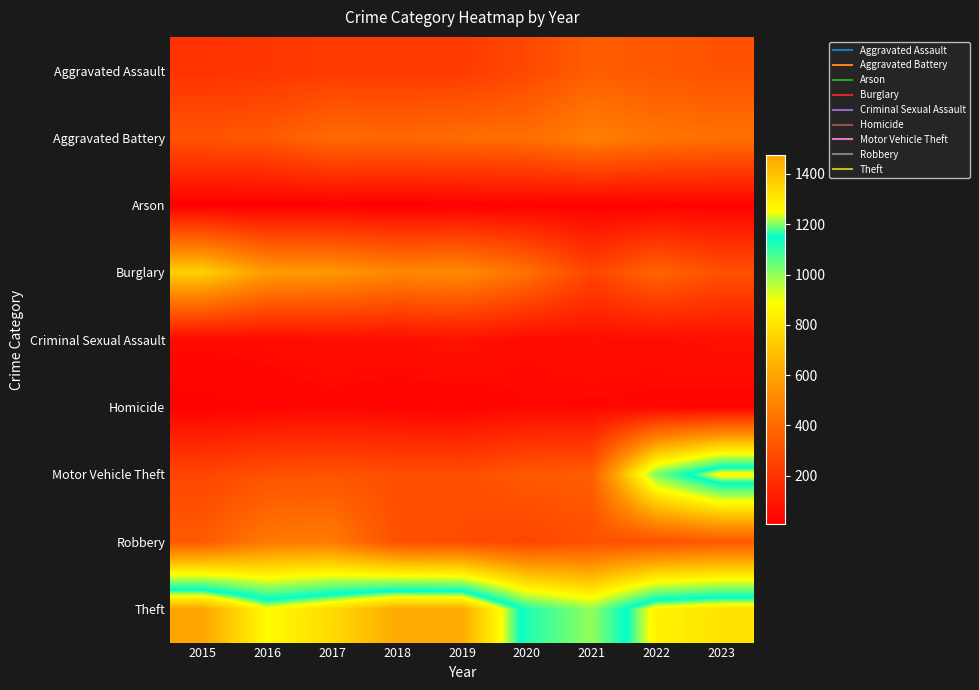

Reading right to left, what are all the values shown in this chart?

Aggravated Assault: 2023=309	2022=327	2021=352	2020=273	2019=223	2018=225	2017=225	2016=206	2015=194
Aggravated Battery: 2023=420	2022=439	2021=479	2020=416	2019=407	2018=389	2017=400	2016=336	2015=316
Arson: 2023=19	2022=12	2021=12	2020=17	2019=12	2018=7	2017=10	2016=7	2015=9
Burglary: 2023=301	2022=379	2021=261	2020=425	2019=517	2018=506	2017=562	2016=576	2015=738
Criminal Sexual Assault: 2023=72	2022=55	2021=61	2020=48	2019=77	2018=60	2017=62	2016=50	2015=46
Homicide: 2023=28	2022=36	2021=38	2020=41	2019=22	2018=25	2017=33	2016=26	2015=15
Motor Vehicle Theft: 2023=1274	2022=1031	2021=348	2020=333	2019=290	2018=298	2017=312	2016=304	2015=263
Robbery: 2023=332	2022=304	2021=300	2020=263	2019=287	2018=301	2017=460	2016=454	2015=337
Theft: 2023=1320	2022=1279	2021=998	2020=1120	2019=1459	2018=1461	2017=1339	2016=1259	2015=1474